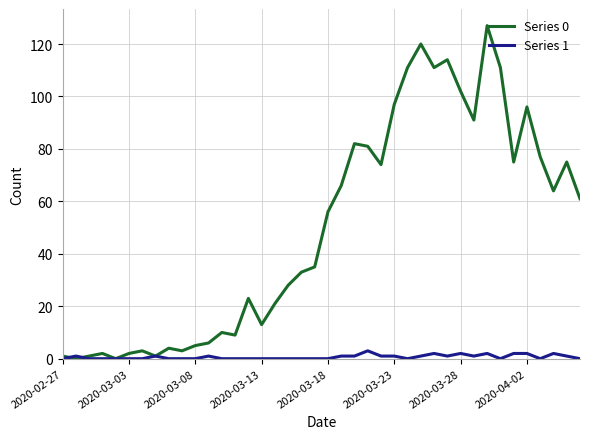

What is the maximum value shown in the chart?

127